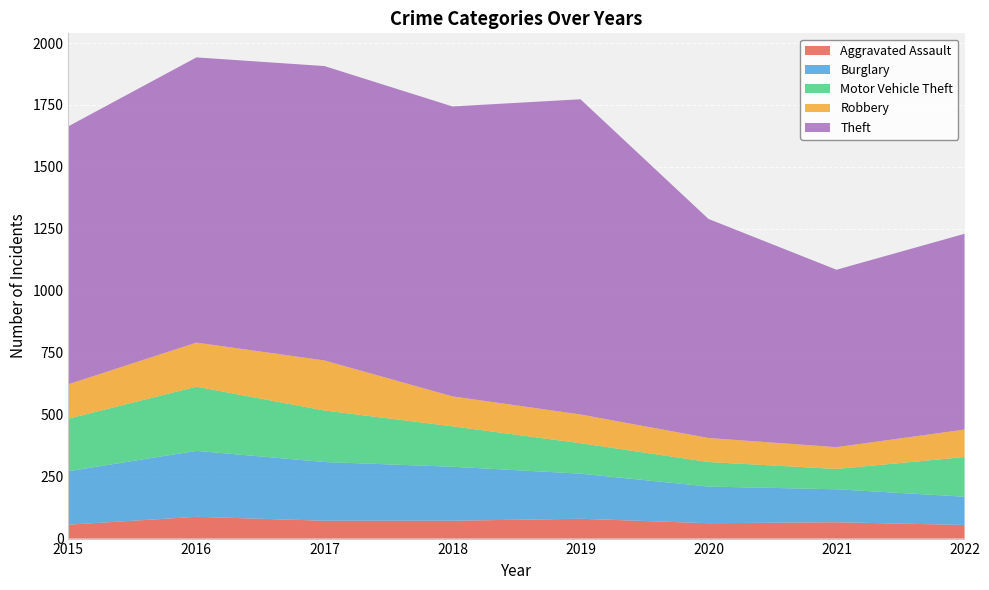

Reading left to right, list all the values displayed in this chart.

Aggravated Assault: 2015=56	2016=88	2017=72	2018=72	2019=80	2020=62	2021=66	2022=55
Burglary: 2015=216	2016=266	2017=237	2018=218	2019=182	2020=148	2021=133	2022=114
Motor Vehicle Theft: 2015=212	2016=259	2017=208	2018=163	2019=123	2020=99	2021=82	2022=160
Robbery: 2015=139	2016=178	2017=202	2018=121	2019=116	2020=97	2021=88	2022=111
Theft: 2015=1041	2016=1151	2017=1188	2018=1170	2019=1272	2020=884	2021=716	2022=790